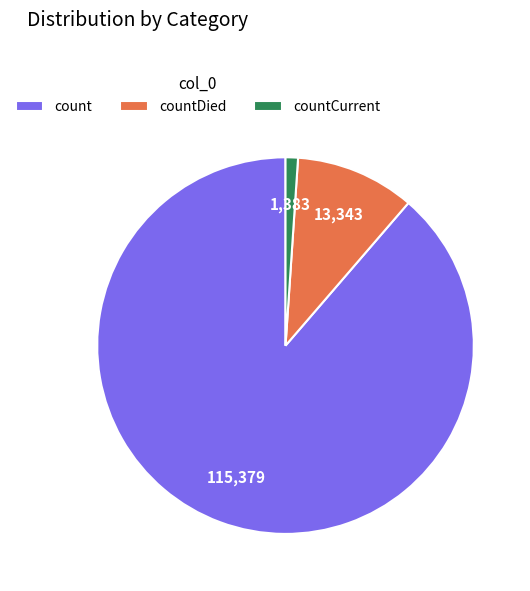

Rank the categories by value from lowest to highest.

countCurrent, countDied, count